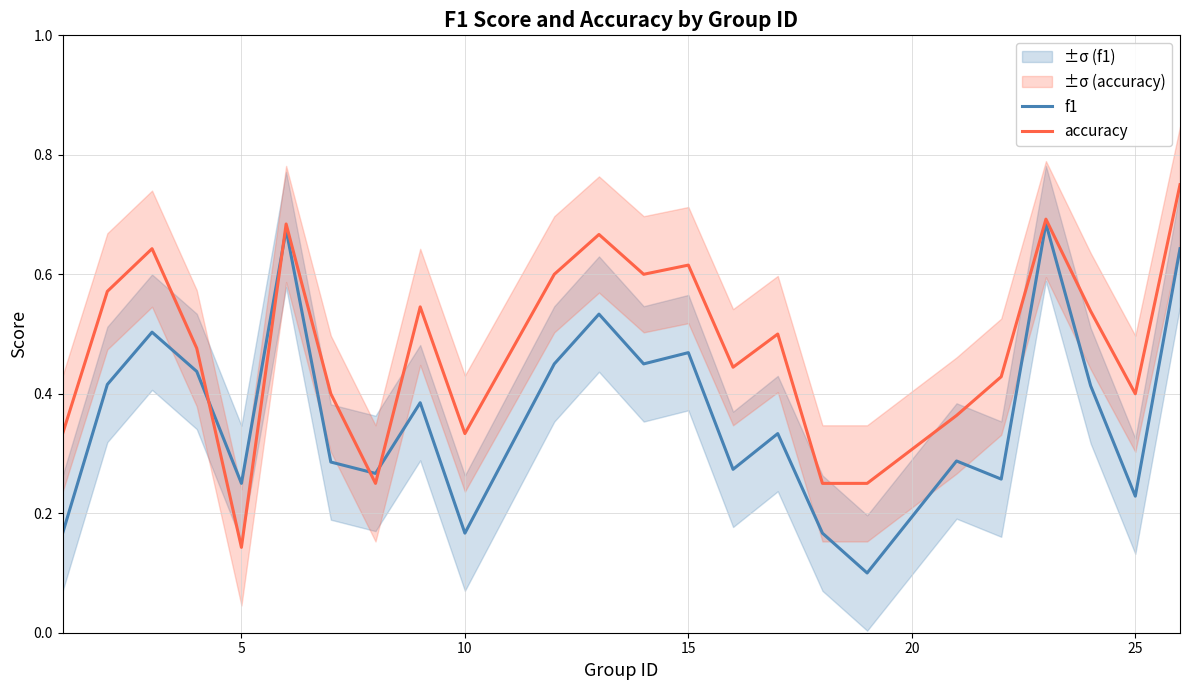

Which category has the lowest value in the accuracy series?

5